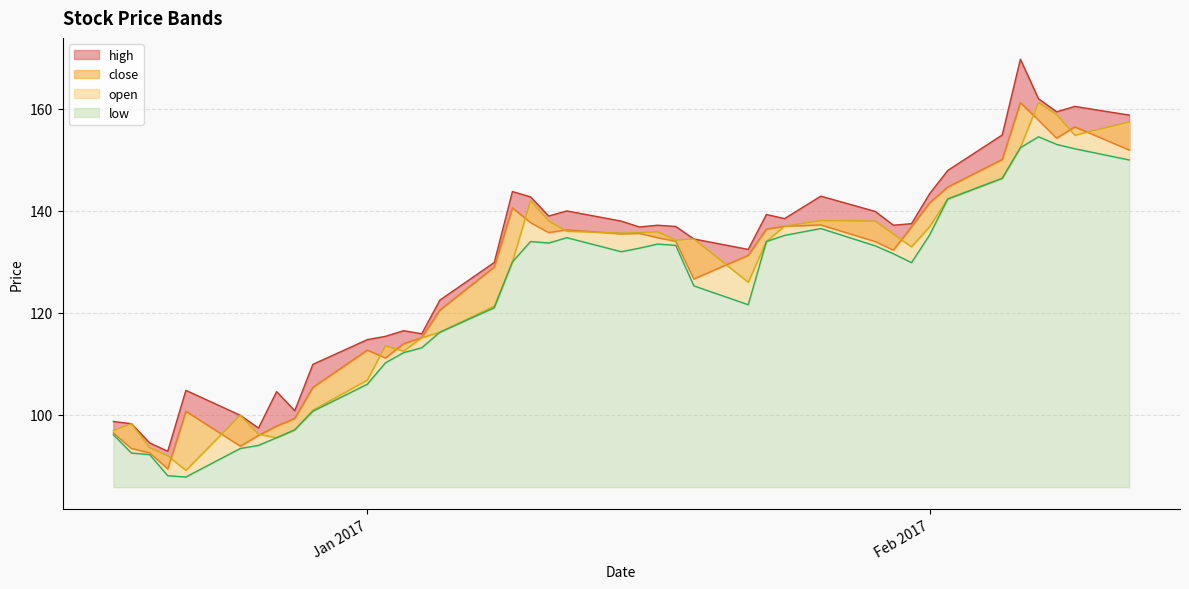

At how many categories does at least one series exceed 138?

16